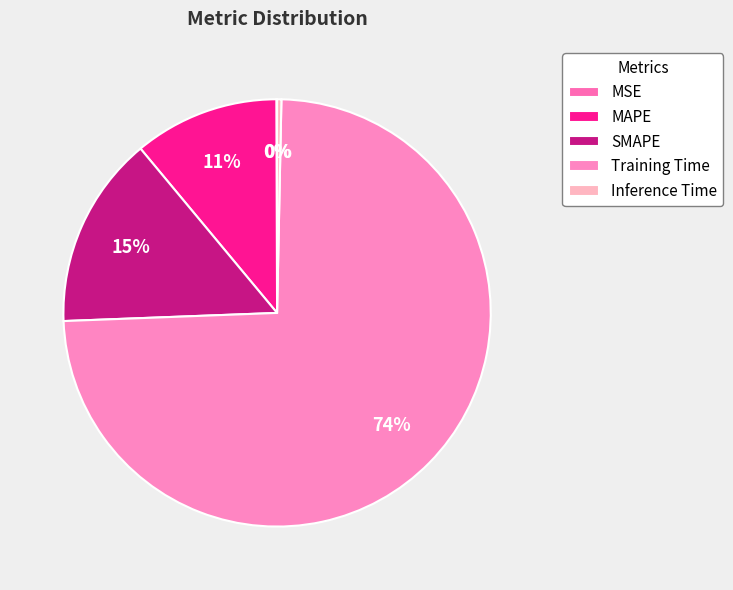

What is the total percentage of Training Time and Inference Time?

74.4%